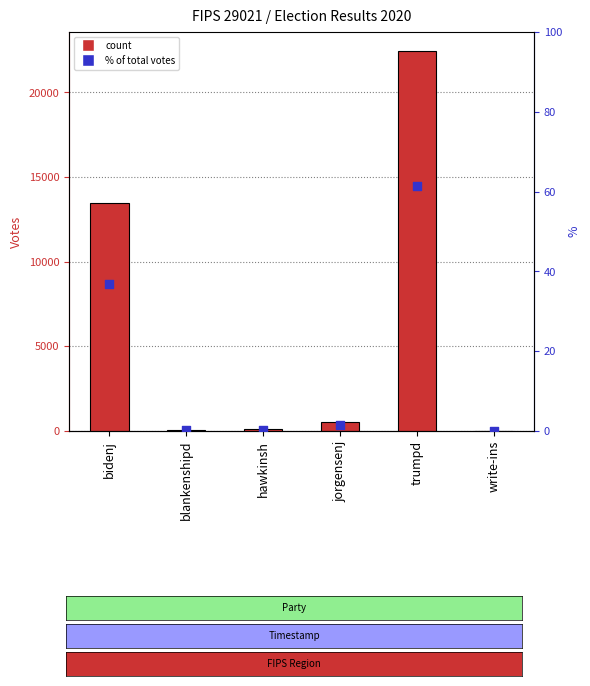

Which series has the largest total across all categories?

VOTES